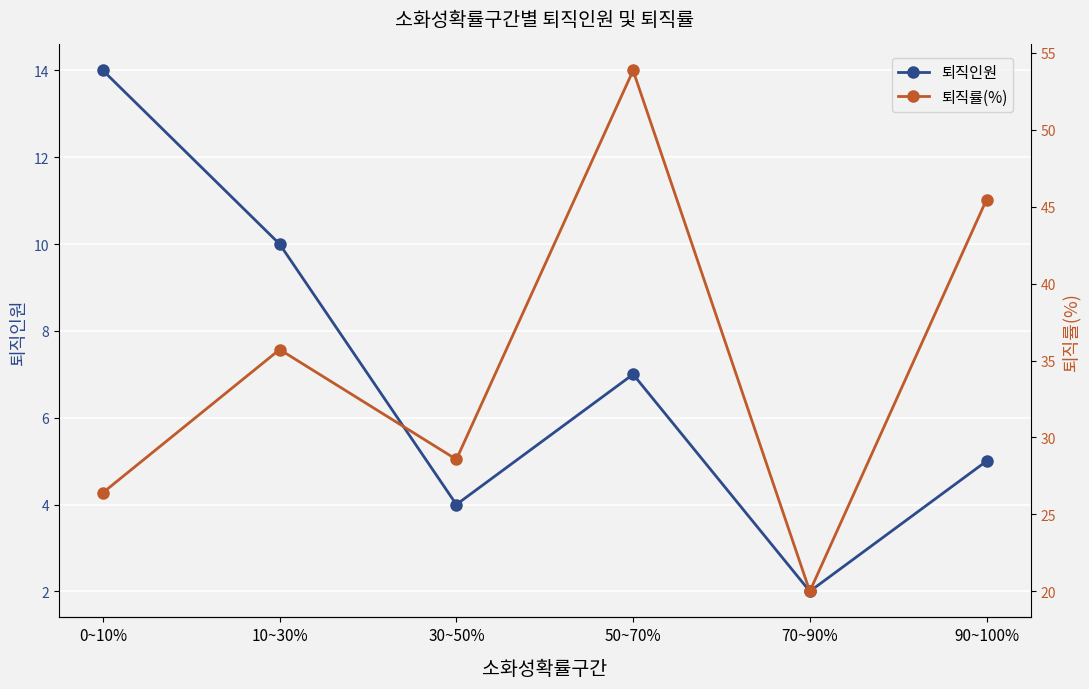

The value of 퇴직인원 at 0~10% is 22.8. True or false?

False